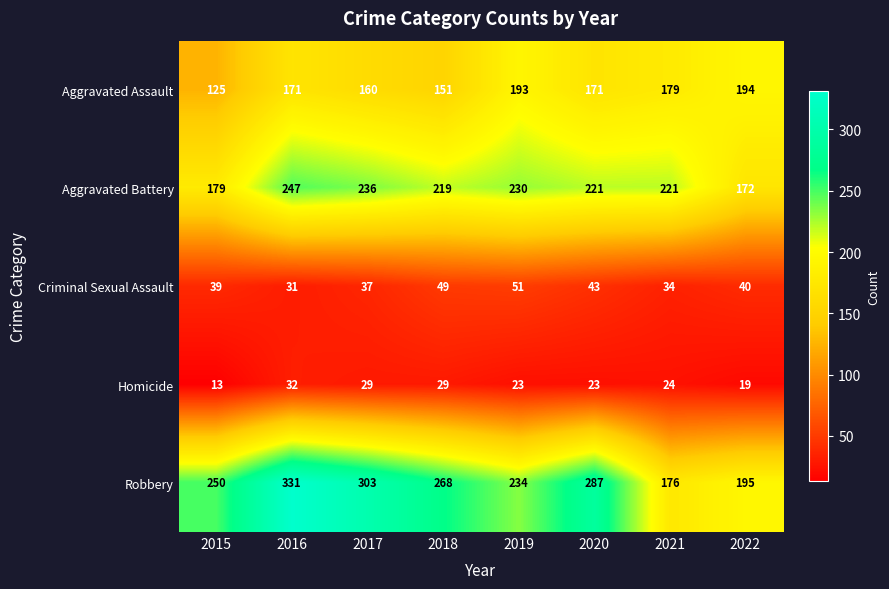

Read the Aggravated Assault value at 2018, to the nearest 10.

150